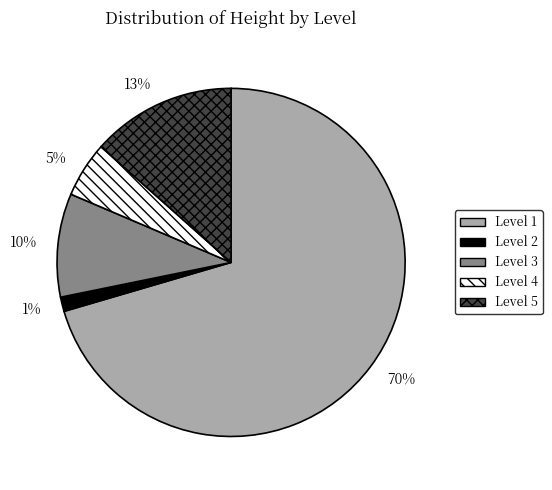

What percentage is the Level 2 slice, to the nearest percent?

1%